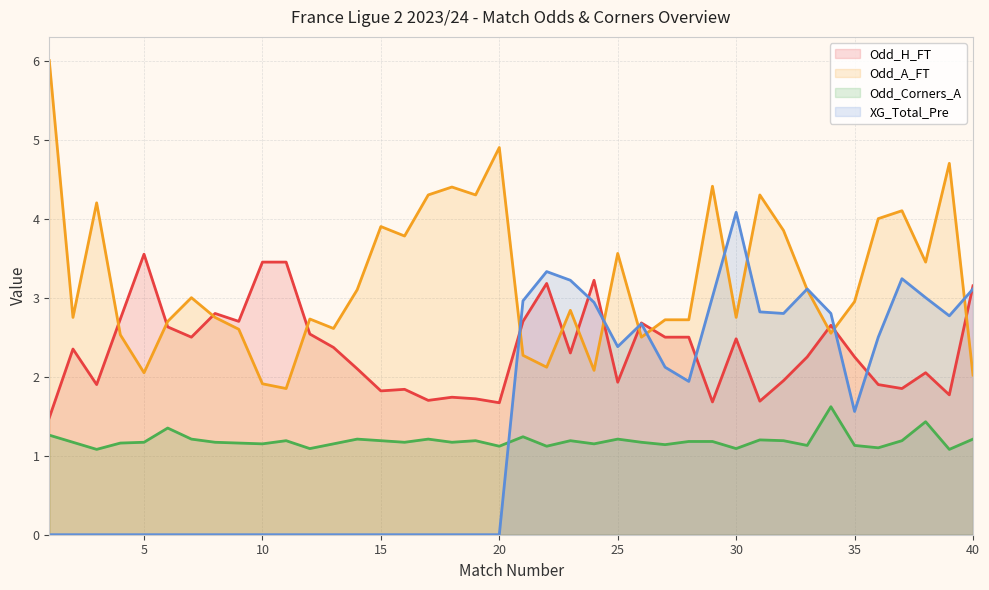

What are all the series names shown in the legend?

Odd_H_FT, Odd_A_FT, Odd_Corners_A, XG_Total_Pre